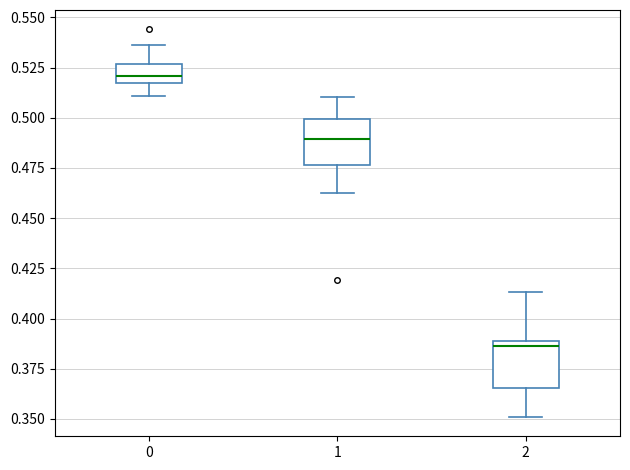

Which box's median line is the highest?

0